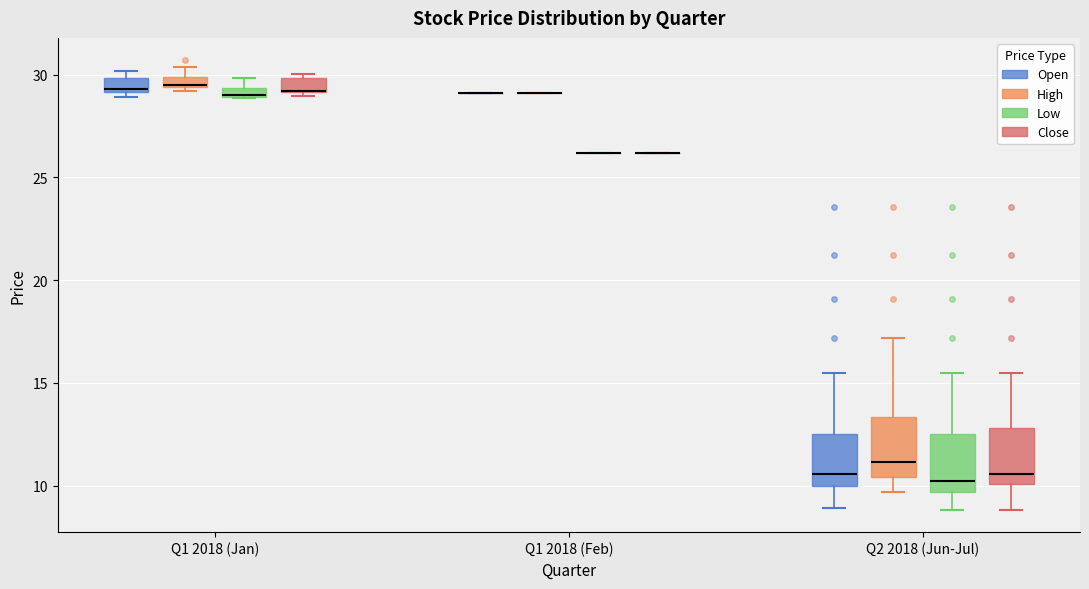

Where does the lower whisker of the box for Q2 2018 (Jun-Jul) (Open) end on the y-axis? The values are not printed on the chart, so give them approximately, as read against the axis.

9.0